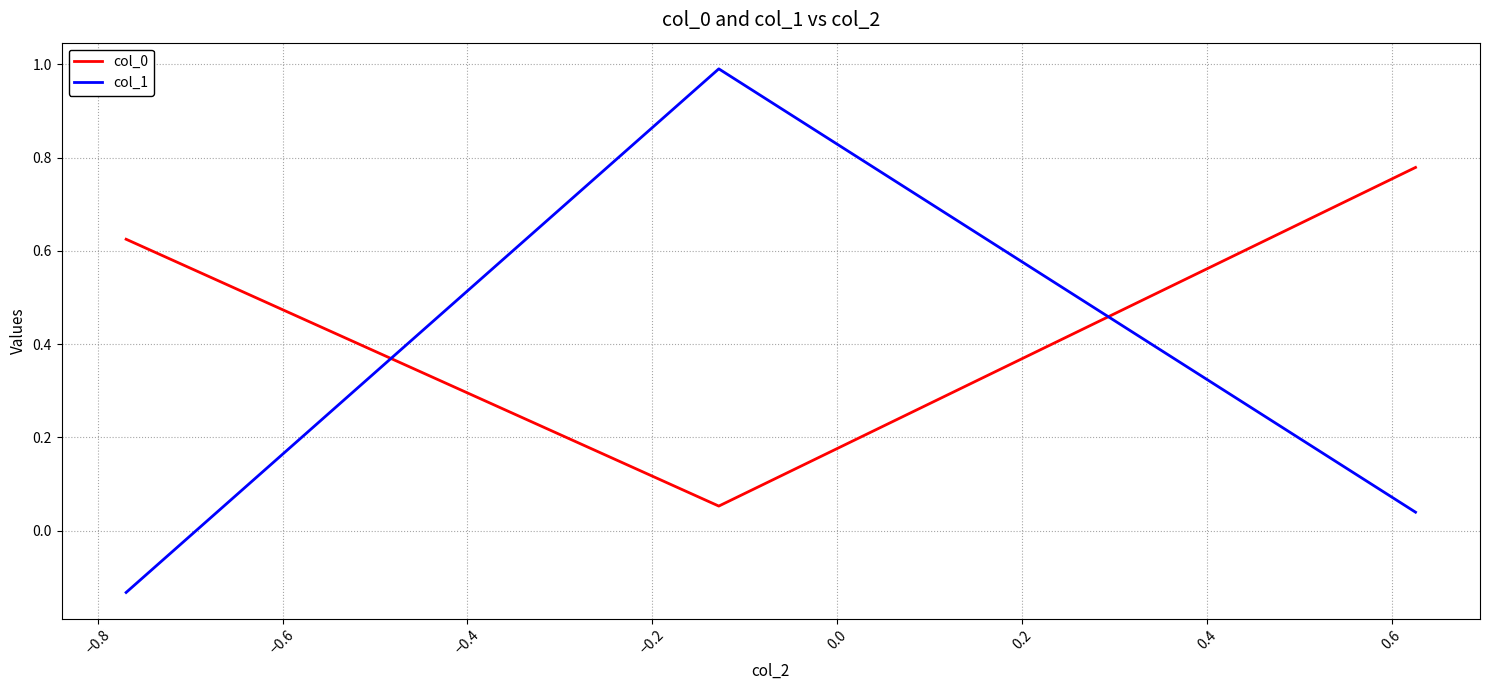

What is the sum of all col_0 values?

1.5